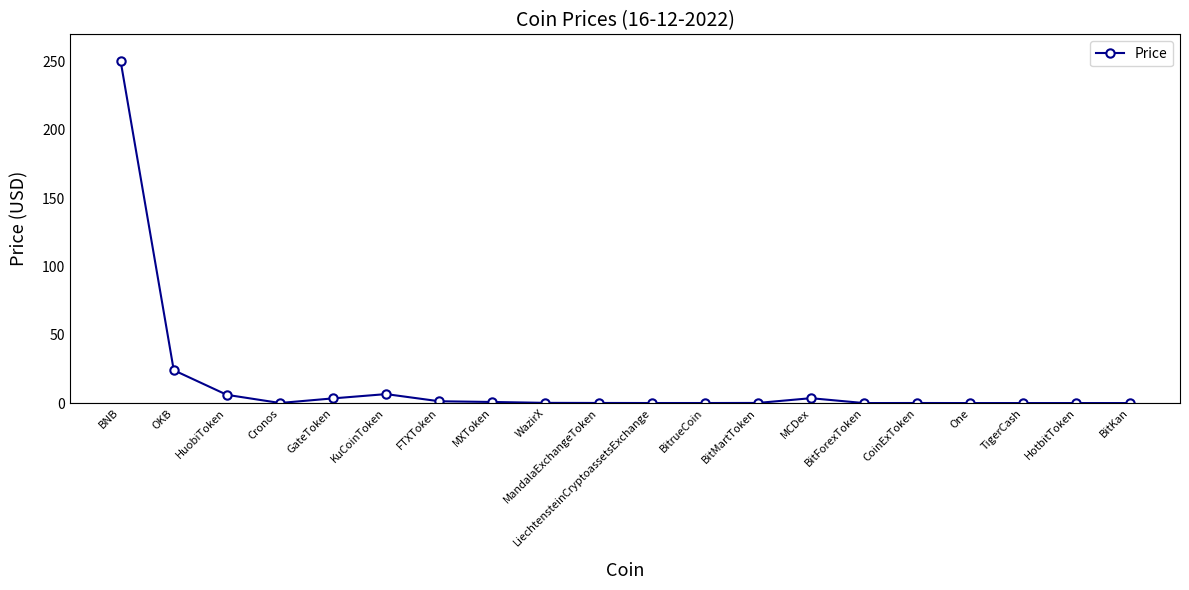

What is the greatest value displayed?

250.3